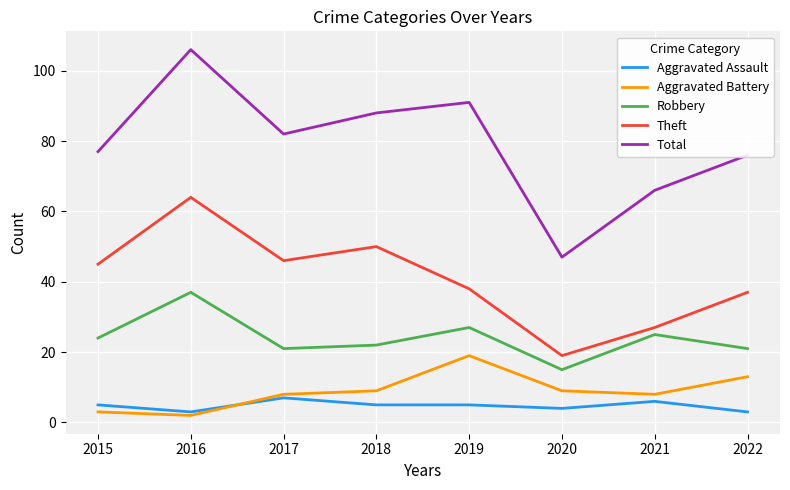

At which category does the chart reach its peak across all series?

2016